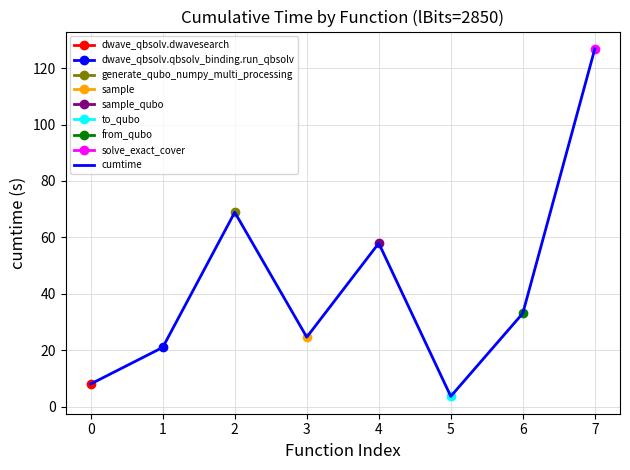

What is the greatest value displayed?

126.8